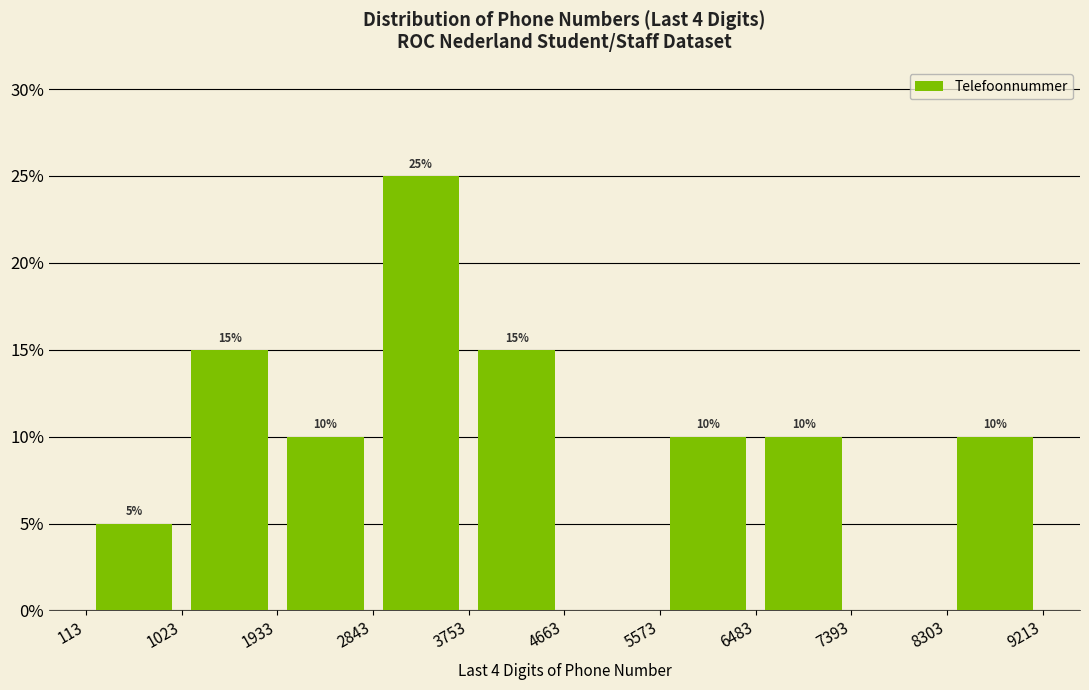

Over which range of the x-axis is the bar tallest?

2843 to 3753